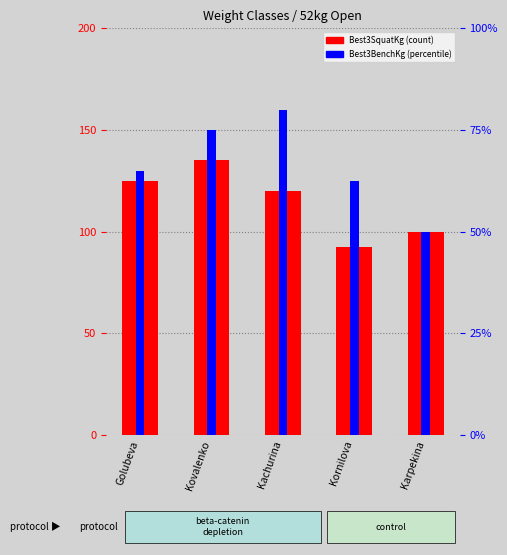

Which label corresponds to the largest value in the chart?

Kovalenko